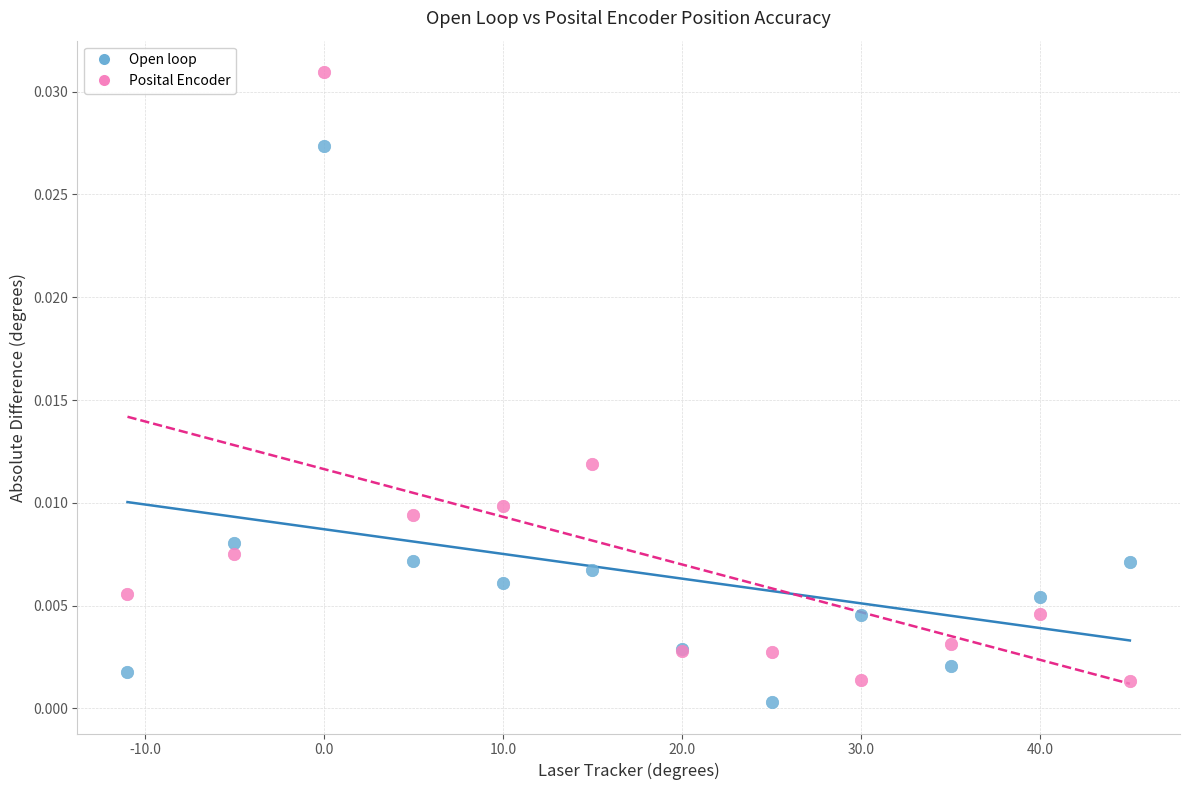

What are all the series names shown in the legend?

Open loop, Posital Encoder